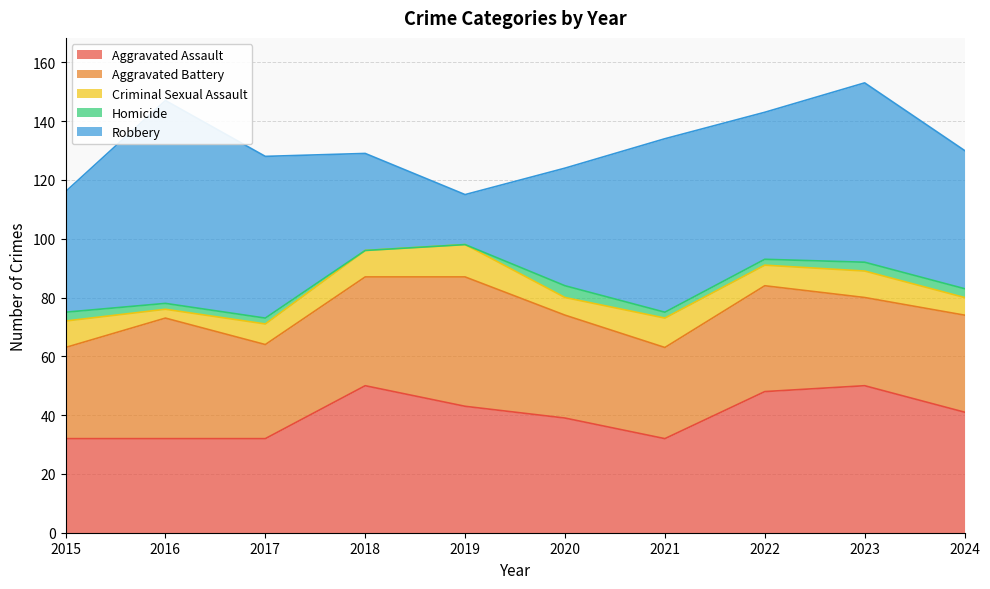

What is the value of the Aggravated Battery point at the 5th from the left?

44